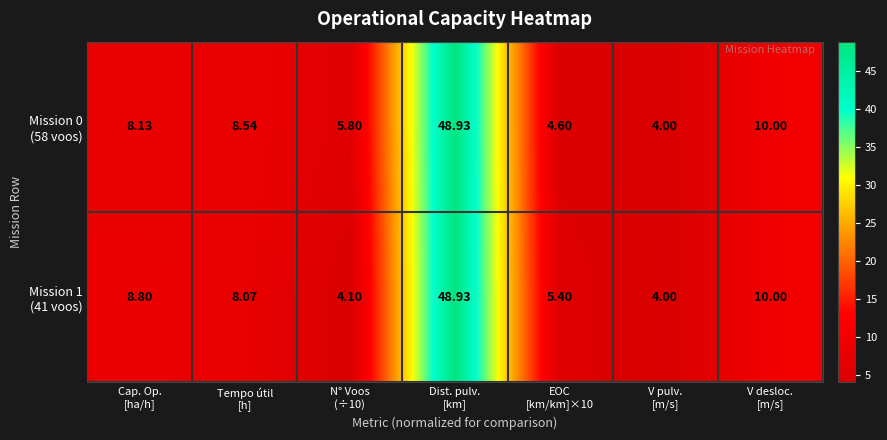

What is the spread (max minus min) of values at Tempo útil
[h]?

0.5